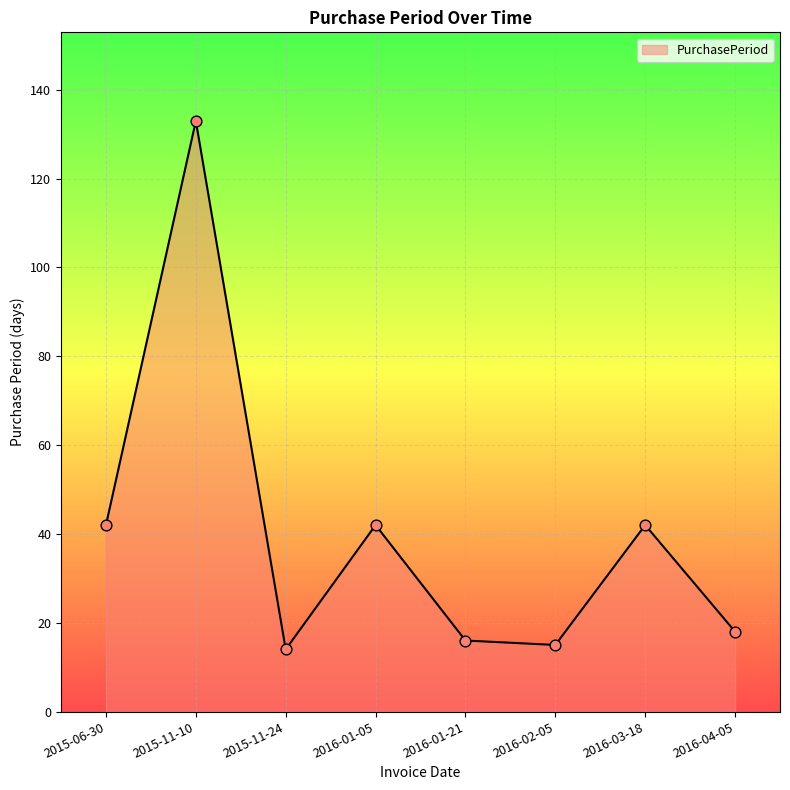

What is the change in value from 2016-02-05 to 2016-04-05?

+3